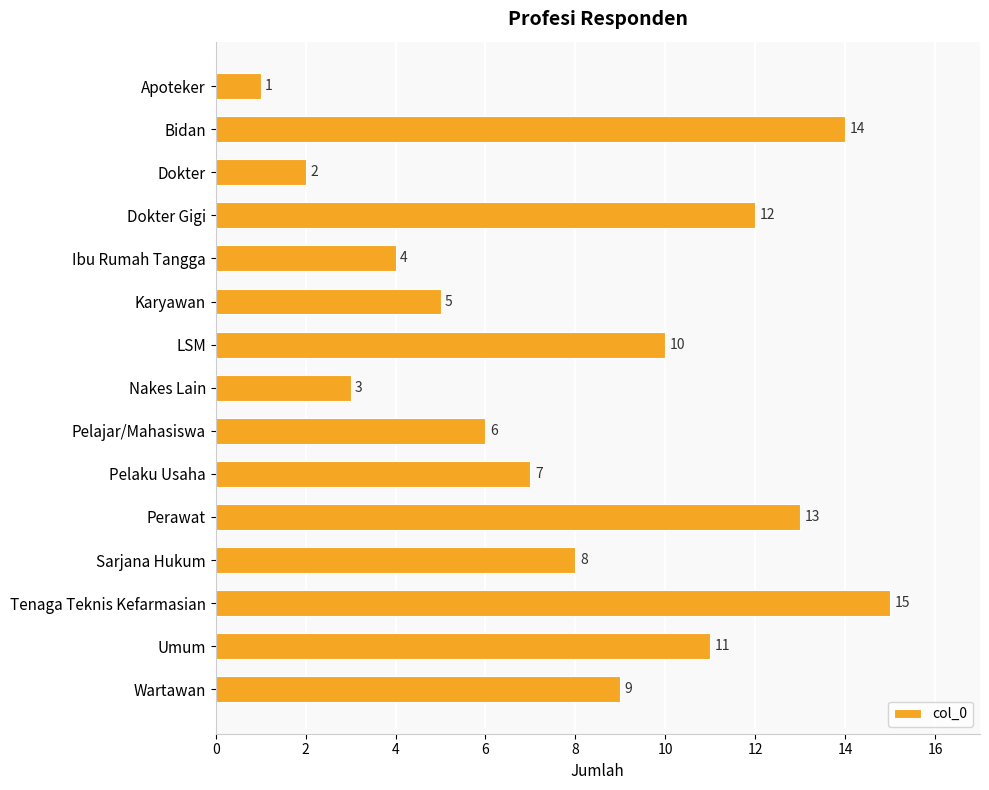

What is the minimum value shown in the chart?

1